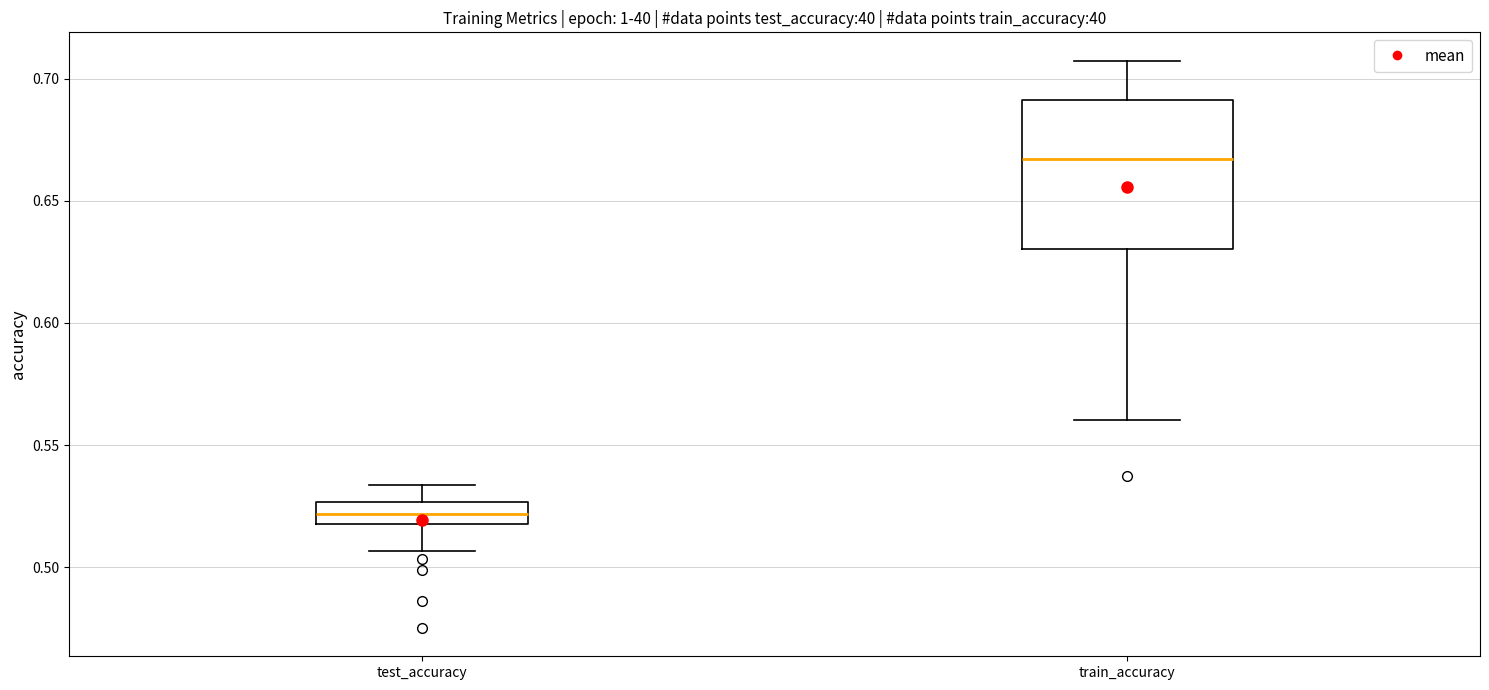

Comparing the boxes themselves (not the whiskers), which one is the tallest?

train_accuracy